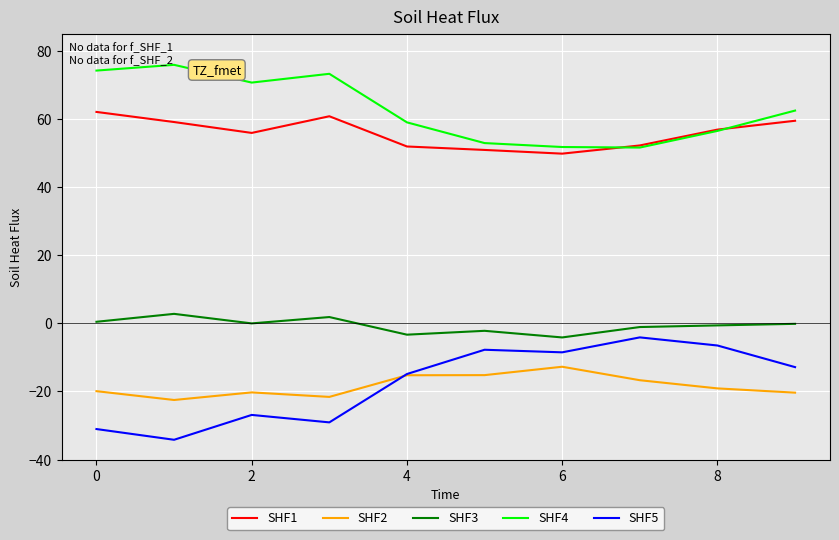

True or false: SHF1 and SHF5 intersect in this chart.

False